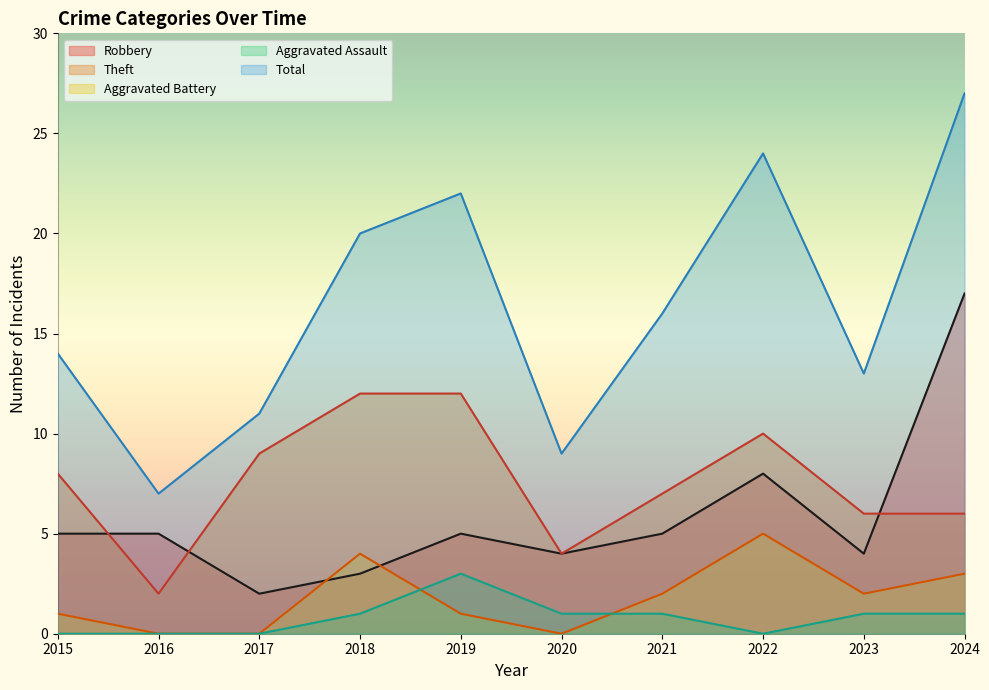

Does the chart display data point markers on the line(s)?

No